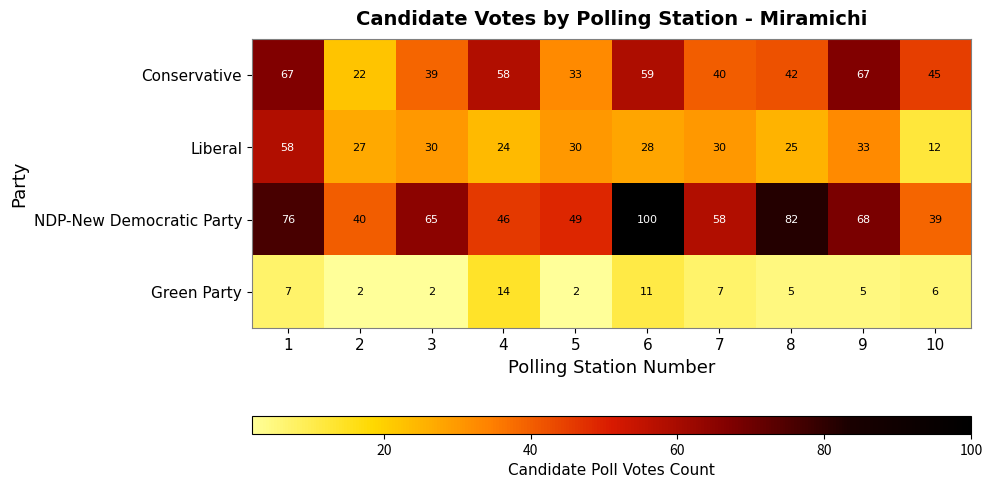

Which category has the highest value across all series?

6